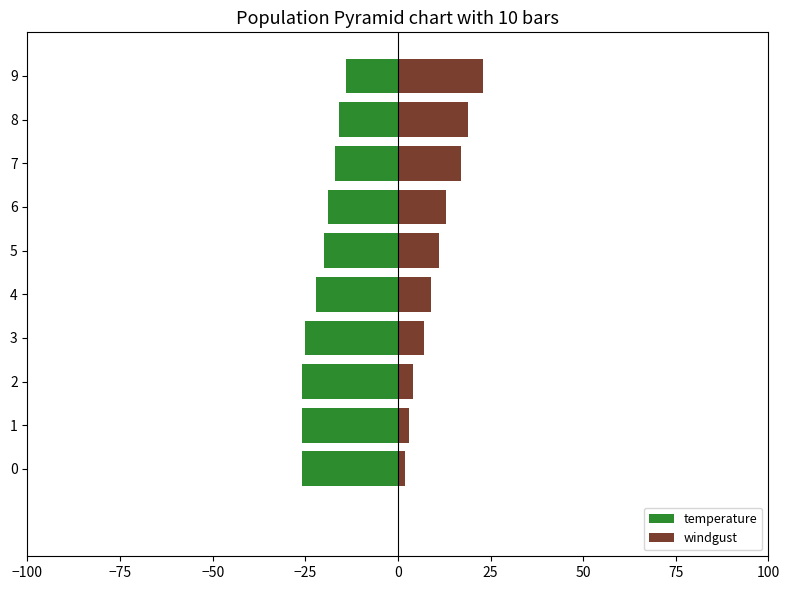

How many values in the windgust series are below 11?

5